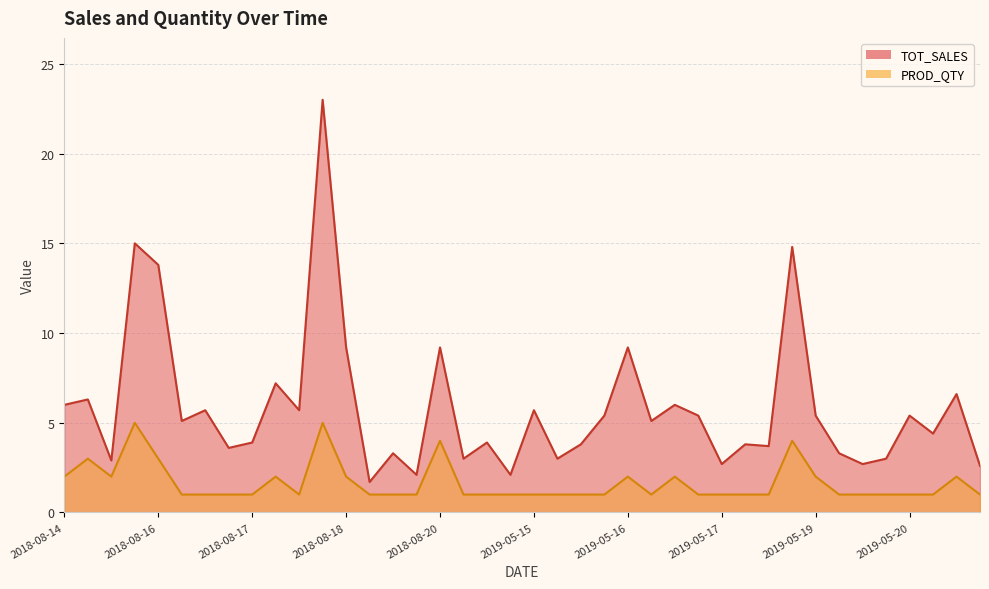

What is the difference between the maximum and minimum values in the PROD_QTY series?

4.0